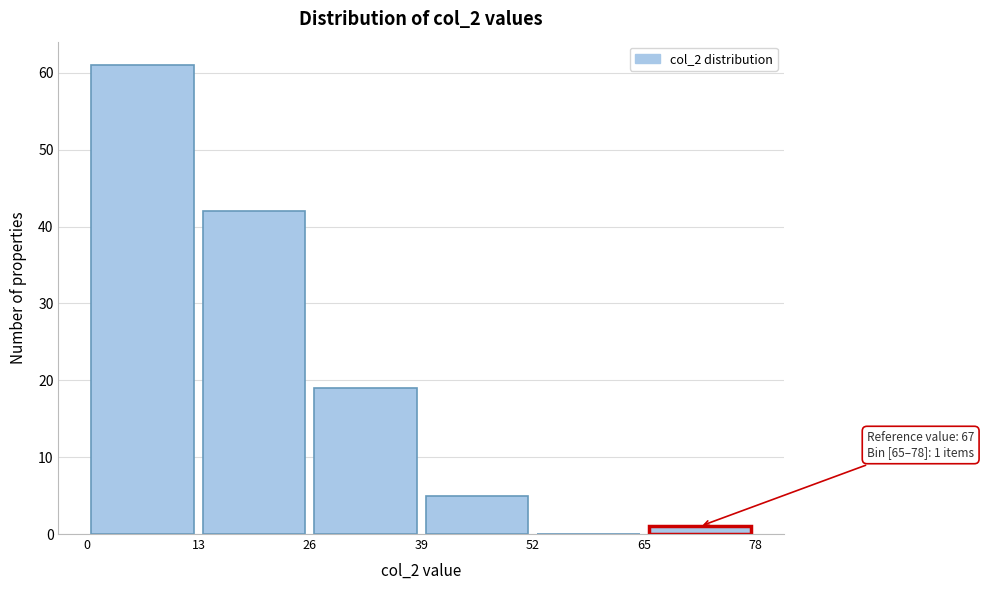

Which range on the x-axis has the tallest bar?

0 to 13